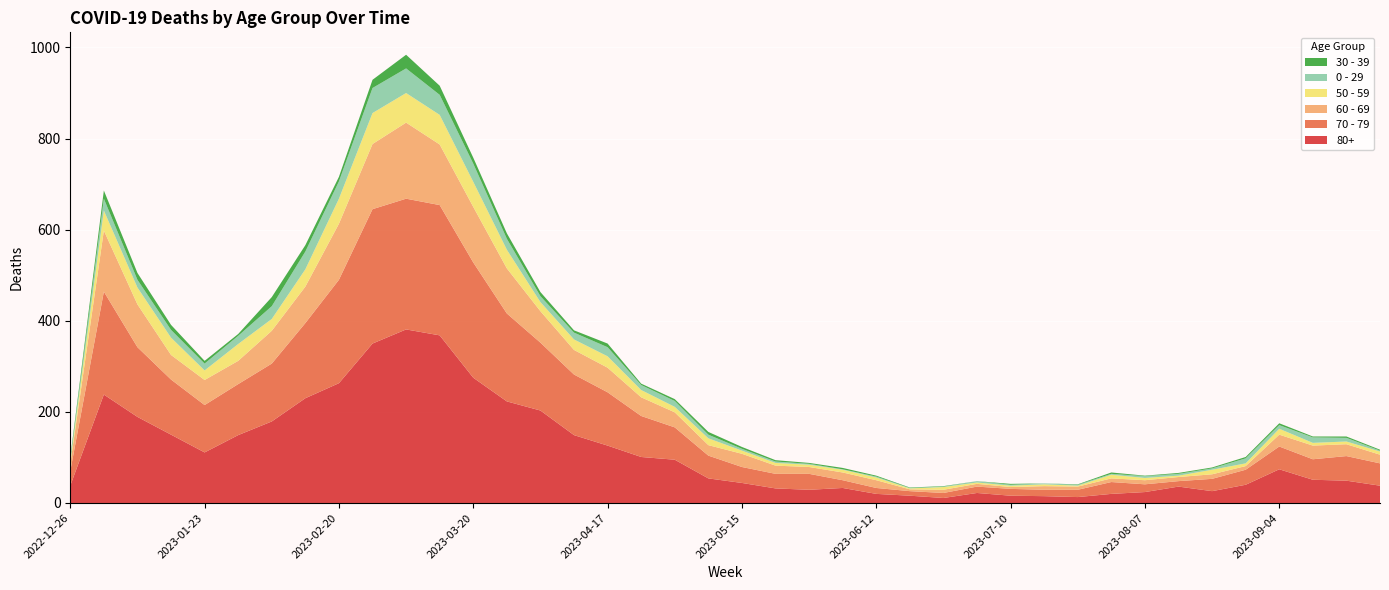

Reading left to right, list all the values displayed in this chart.

80+: 2022-12-26=38	2023-01-02=238	2023-01-09=189	2023-01-16=150	2023-01-23=111	2023-01-30=149	2023-02-06=179	2023-02-13=230	2023-02-20=263	2023-02-27=350	2023-03-06=381	2023-03-13=368	2023-03-20=275	2023-03-27=223	2023-04-03=203	2023-04-10=149	2023-04-17=126	2023-04-24=101	2023-05-01=95	2023-05-08=54	2023-05-15=44	2023-05-22=32	2023-05-29=29	2023-06-05=33	2023-06-12=20	2023-06-19=16	2023-06-26=11	2023-07-03=22	2023-07-10=16	2023-07-17=15	2023-07-24=13	2023-07-31=20	2023-08-07=24	2023-08-14=36	2023-08-21=26	2023-08-28=40	2023-09-04=74	2023-09-11=51	2023-09-18=49	2023-09-25=38
70 - 79: 2022-12-26=32	2023-01-02=226	2023-01-09=153	2023-01-16=121	2023-01-23=104	2023-01-30=112	2023-02-06=127	2023-02-13=165	2023-02-20=227	2023-02-27=295	2023-03-06=287	2023-03-13=286	2023-03-20=253	2023-03-27=193	2023-04-03=149	2023-04-10=133	2023-04-17=117	2023-04-24=90	2023-05-01=71	2023-05-08=50	2023-05-15=35	2023-05-22=32	2023-05-29=35	2023-06-05=17	2023-06-12=13	2023-06-19=10	2023-06-26=11	2023-07-03=14	2023-07-10=15	2023-07-17=14	2023-07-24=16	2023-07-31=26	2023-08-07=17	2023-08-14=12	2023-08-21=27	2023-08-28=33	2023-09-04=50	2023-09-11=45	2023-09-18=54	2023-09-25=49
60 - 69: 2022-12-26=16	2023-01-02=134	2023-01-09=94	2023-01-16=54	2023-01-23=55	2023-01-30=51	2023-02-06=72	2023-02-13=80	2023-02-20=123	2023-02-27=143	2023-03-06=167	2023-03-13=133	2023-03-20=122	2023-03-27=99	2023-04-03=69	2023-04-10=54	2023-04-17=54	2023-04-24=41	2023-05-01=33	2023-05-08=23	2023-05-15=29	2023-05-22=18	2023-05-29=15	2023-06-05=17	2023-06-12=17	2023-06-19=4	2023-06-26=7	2023-07-03=6	2023-07-10=4	2023-07-17=8	2023-07-24=7	2023-07-31=8	2023-08-07=9	2023-08-14=9	2023-08-21=10	2023-08-28=8	2023-09-04=26	2023-09-11=30	2023-09-18=26	2023-09-25=19
50 - 59: 2022-12-26=5	2023-01-02=44	2023-01-09=37	2023-01-16=38	2023-01-23=21	2023-01-30=37	2023-02-06=26	2023-02-13=38	2023-02-20=55	2023-02-27=68	2023-03-06=65	2023-03-13=65	2023-03-20=55	2023-03-27=41	2023-04-03=20	2023-04-10=23	2023-04-17=25	2023-04-24=16	2023-05-01=12	2023-05-08=15	2023-05-15=7	2023-05-22=6	2023-05-29=5	2023-06-05=6	2023-06-12=6	2023-06-19=2	2023-06-26=6	2023-07-03=3	2023-07-10=3	2023-07-17=4	2023-07-24=2	2023-07-31=8	2023-08-07=5	2023-08-14=3	2023-08-21=10	2023-08-28=6	2023-09-04=13	2023-09-11=6	2023-09-18=6	2023-09-25=7
0 - 29: 2022-12-26=4	2023-01-02=26	2023-01-09=17	2023-01-16=17	2023-01-23=15	2023-01-30=18	2023-02-06=28	2023-02-13=39	2023-02-20=38	2023-02-27=55	2023-03-06=54	2023-03-13=44	2023-03-20=40	2023-03-27=24	2023-04-03=13	2023-04-10=15	2023-04-17=20	2023-04-24=11	2023-05-01=13	2023-05-08=8	2023-05-15=4	2023-05-22=3	2023-05-29=2	2023-06-05=1	2023-06-12=2	2023-06-19=1	2023-06-26=1	2023-07-03=3	2023-07-10=2	2023-07-17=2	2023-07-24=2	2023-07-31=2	2023-08-07=4	2023-08-14=4	2023-08-21=3	2023-08-28=11	2023-09-04=8	2023-09-11=12	2023-09-18=8	2023-09-25=2
30 - 39: 2022-12-26=5	2023-01-02=18	2023-01-09=15	2023-01-16=11	2023-01-23=6	2023-01-30=4	2023-02-06=20	2023-02-13=14	2023-02-20=10	2023-02-27=18	2023-03-06=30	2023-03-13=20	2023-03-20=13	2023-03-27=12	2023-04-03=9	2023-04-10=5	2023-04-17=8	2023-04-24=3	2023-05-01=4	2023-05-08=6	2023-05-15=4	2023-05-22=3	2023-05-29=2	2023-06-05=3	2023-06-12=2	2023-06-19=1	2023-06-26=1	2023-07-03=0	2023-07-10=2	2023-07-17=0	2023-07-24=1	2023-07-31=3	2023-08-07=1	2023-08-14=2	2023-08-21=2	2023-08-28=3	2023-09-04=4	2023-09-11=2	2023-09-18=3	2023-09-25=2